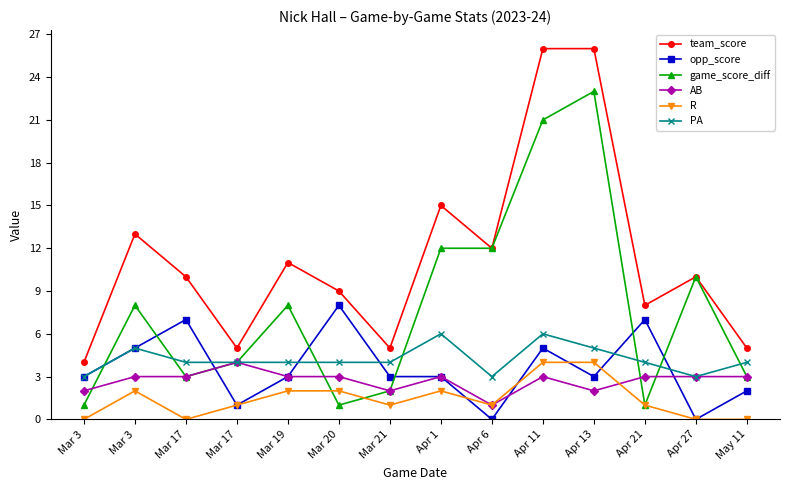

What is the label of the 6th point from the left?

Mar 20